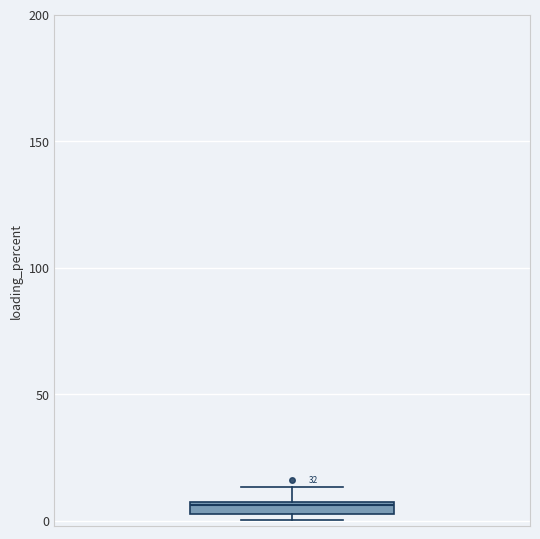

Where is the upper edge of the box on the y-axis? The values are not printed on the chart, so give them approximately, as read against the axis.

10